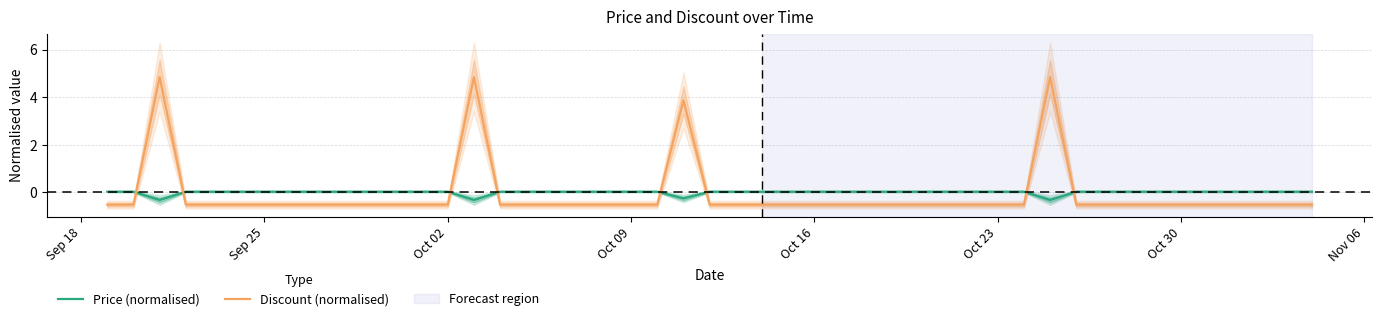

How many intersections are there between Price (normalised) and Discount (normalised)?

8